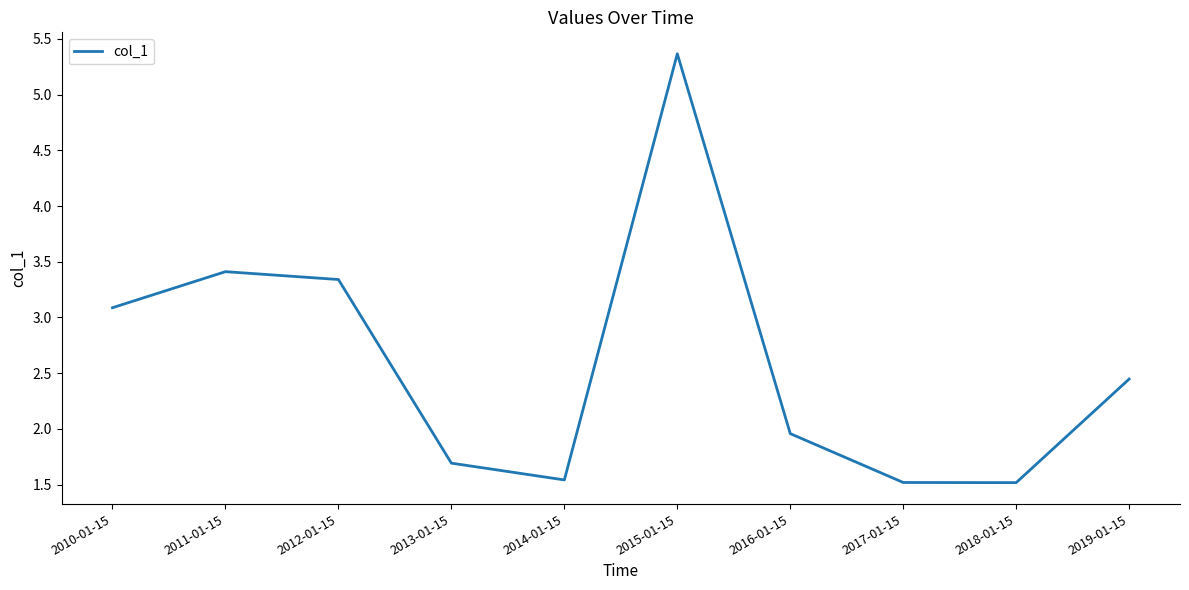

What position from the left is 2013-01-15?

4